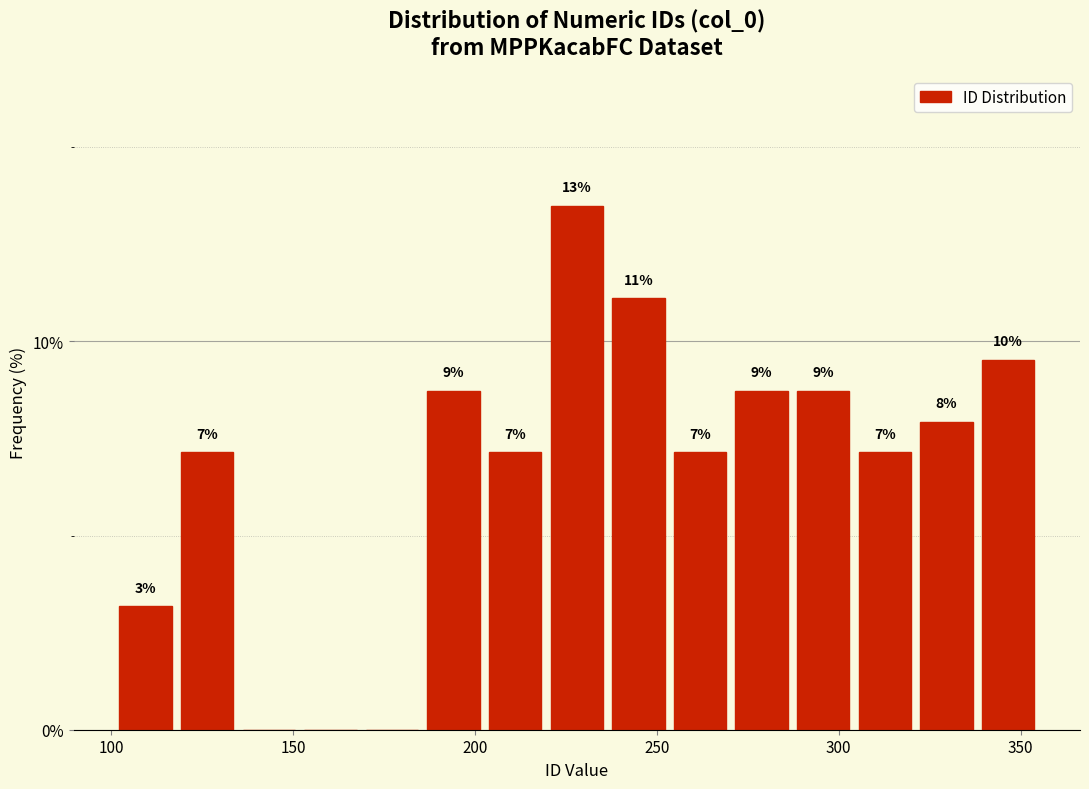

Around what value on the x-axis is the tallest bar? Give the approximate position of its centre, as read against the axis.

230